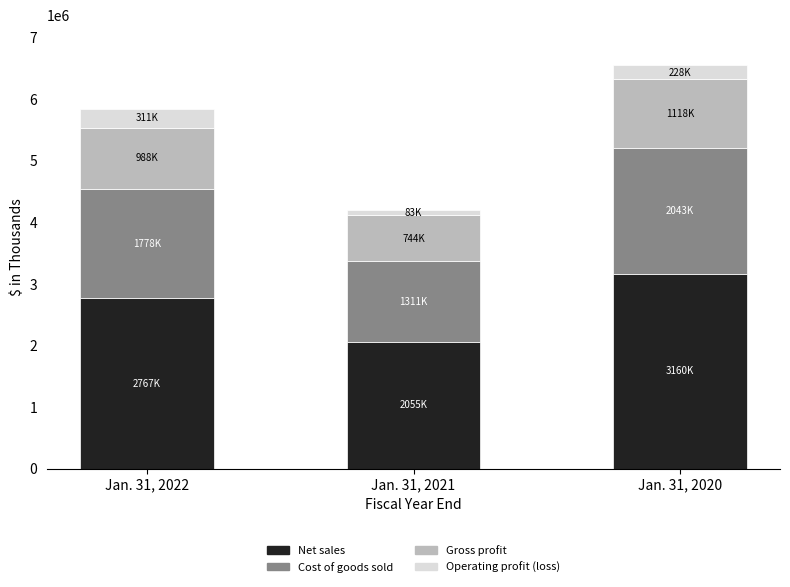

What is the difference between the Net sales values at Jan. 31, 2022 and Jan. 31, 2021?

711392